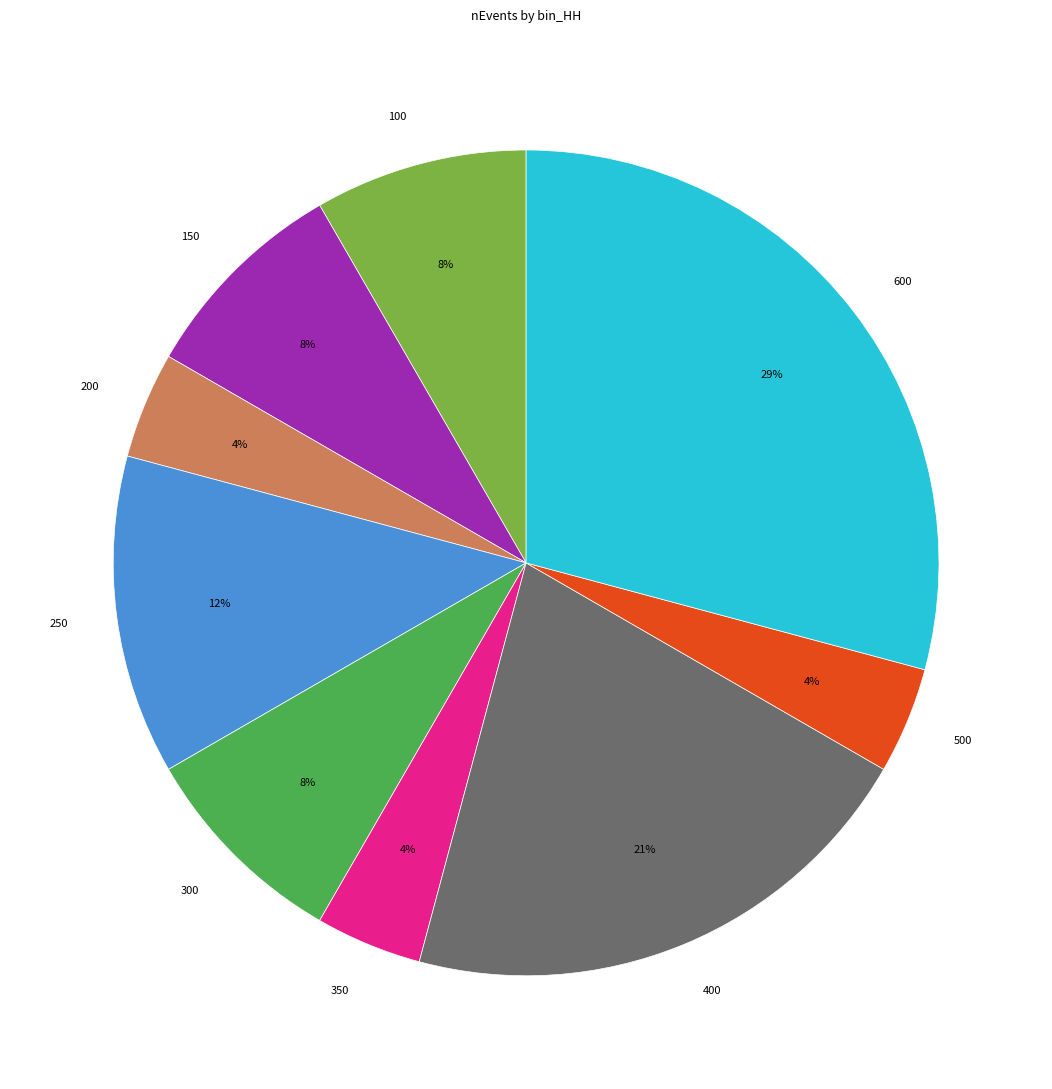

What is the largest slice in the pie chart?

600